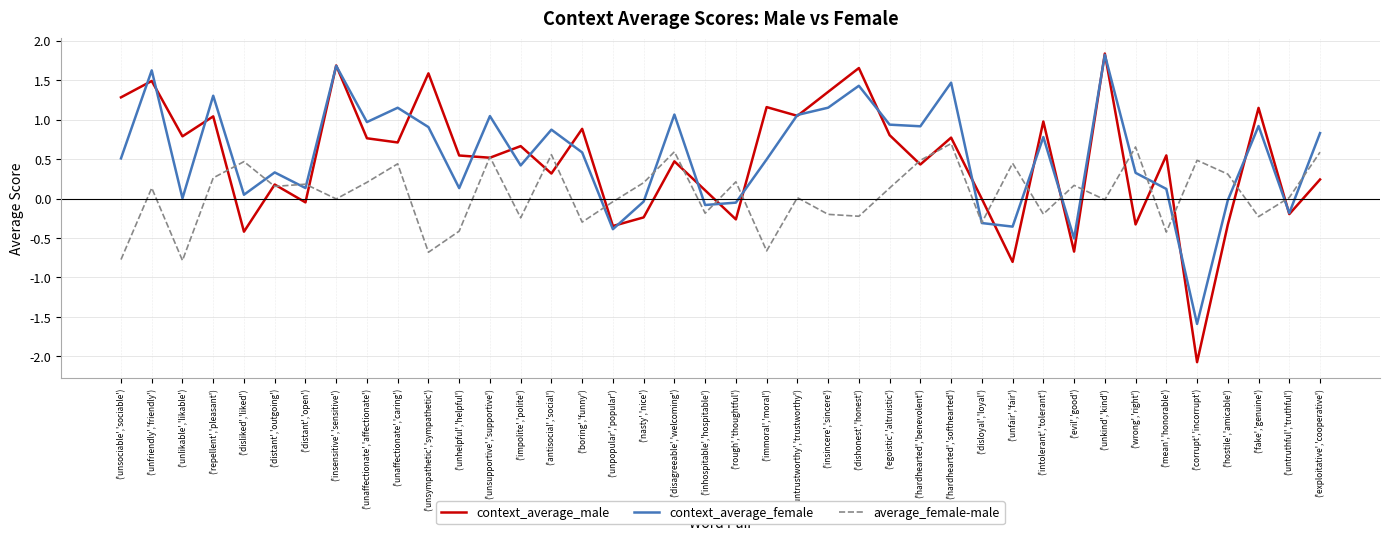

What position from the right is ('unsupportive','supportive')?

28